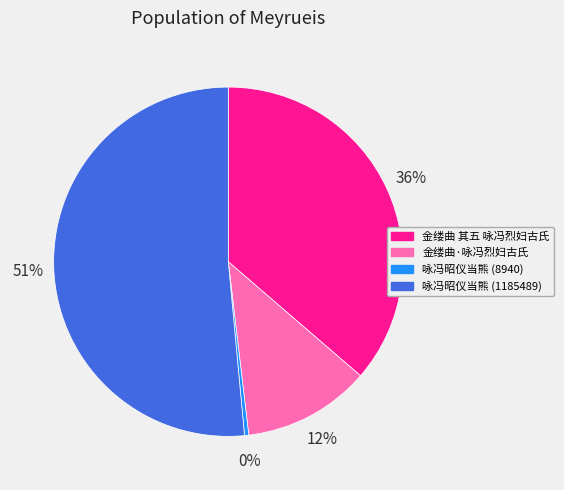

What percentage is the 金缕曲 其五 咏冯烈妇古氏 slice, to the nearest percent?

36%